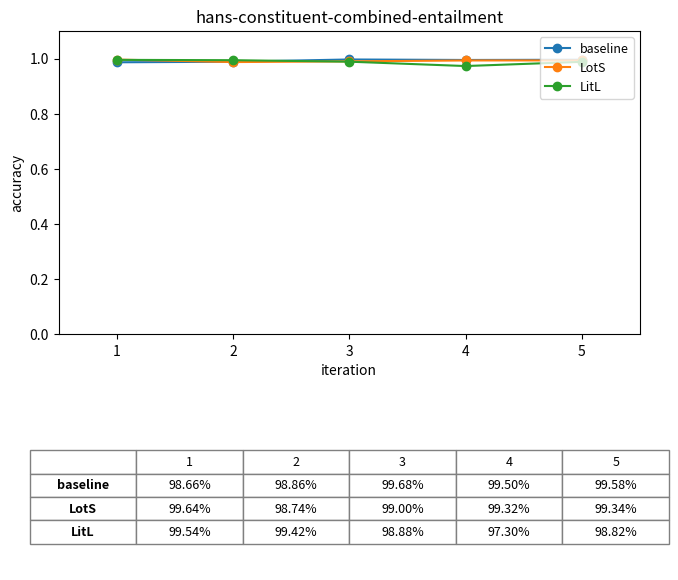

The value of baseline at 2 is 1.0. True or false?

True